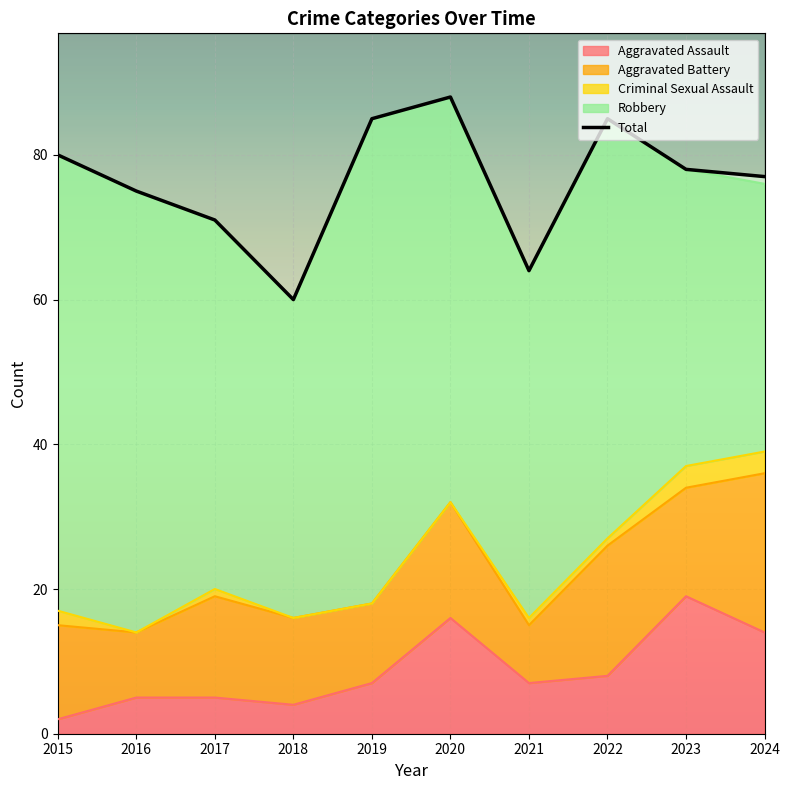

Rank the categories by value from highest to lowest.

2020, 2019, 2022, 2015, 2023, 2024, 2016, 2017, 2021, 2018